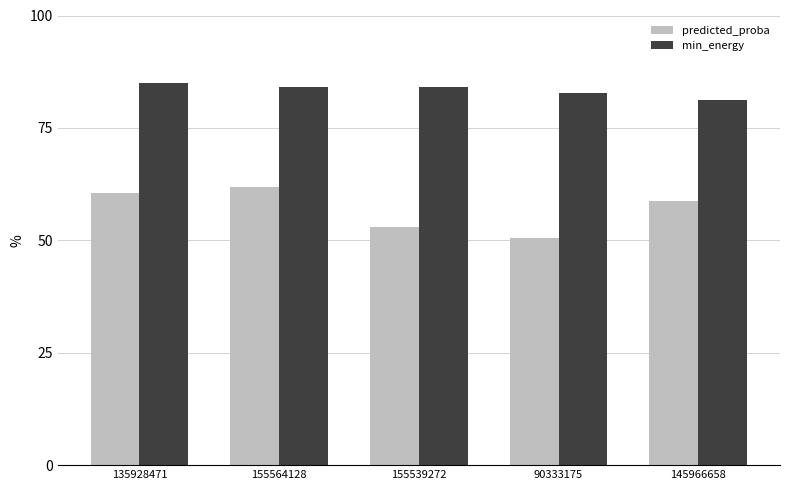

What is the approximate value of predicted_proba at 135928471?

60.5